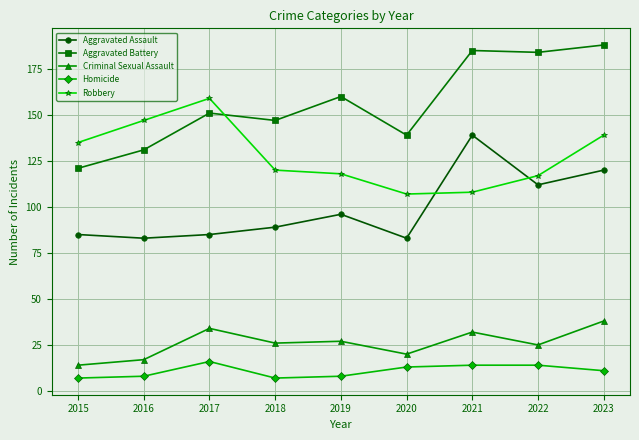

Which series has the largest total across all categories?

Aggravated Battery